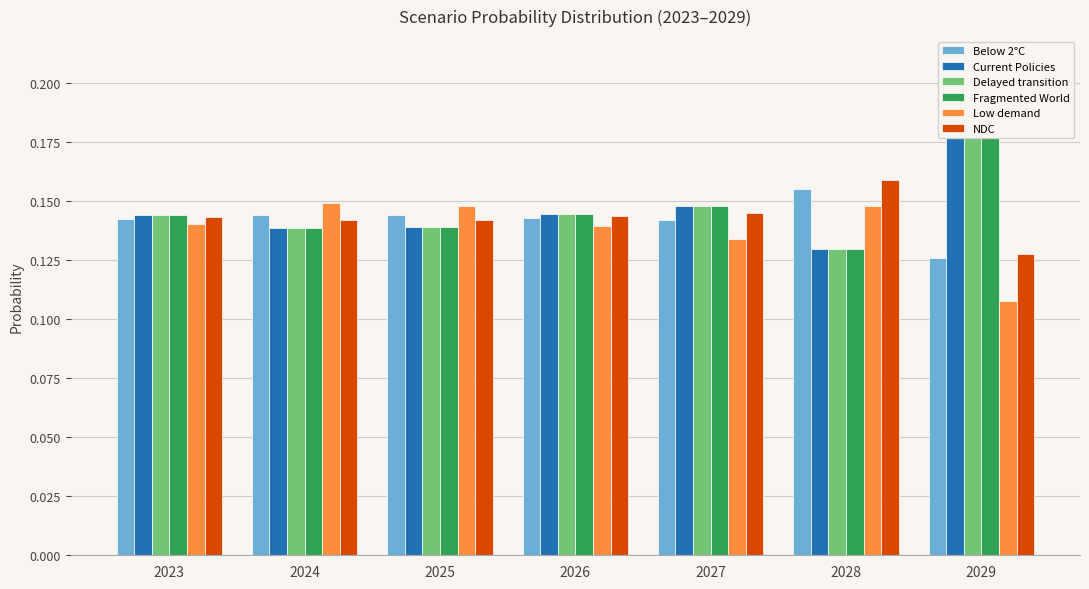

How many Below 2°C values are between 0 and 1?

7